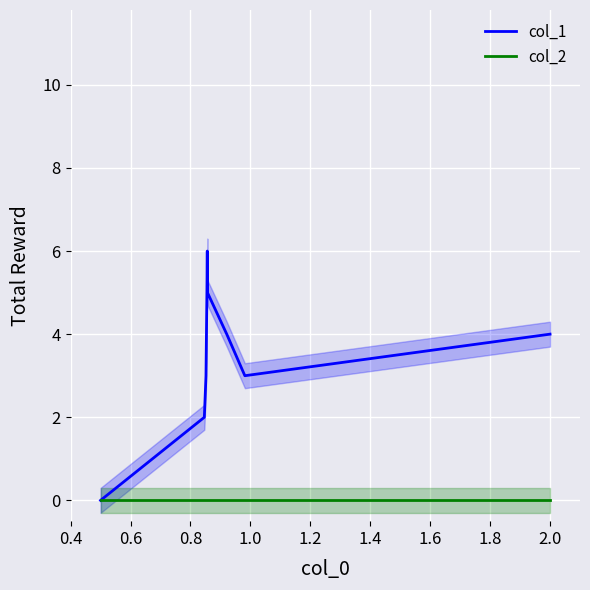

True or false: col_1 and col_2 intersect in this chart.

False